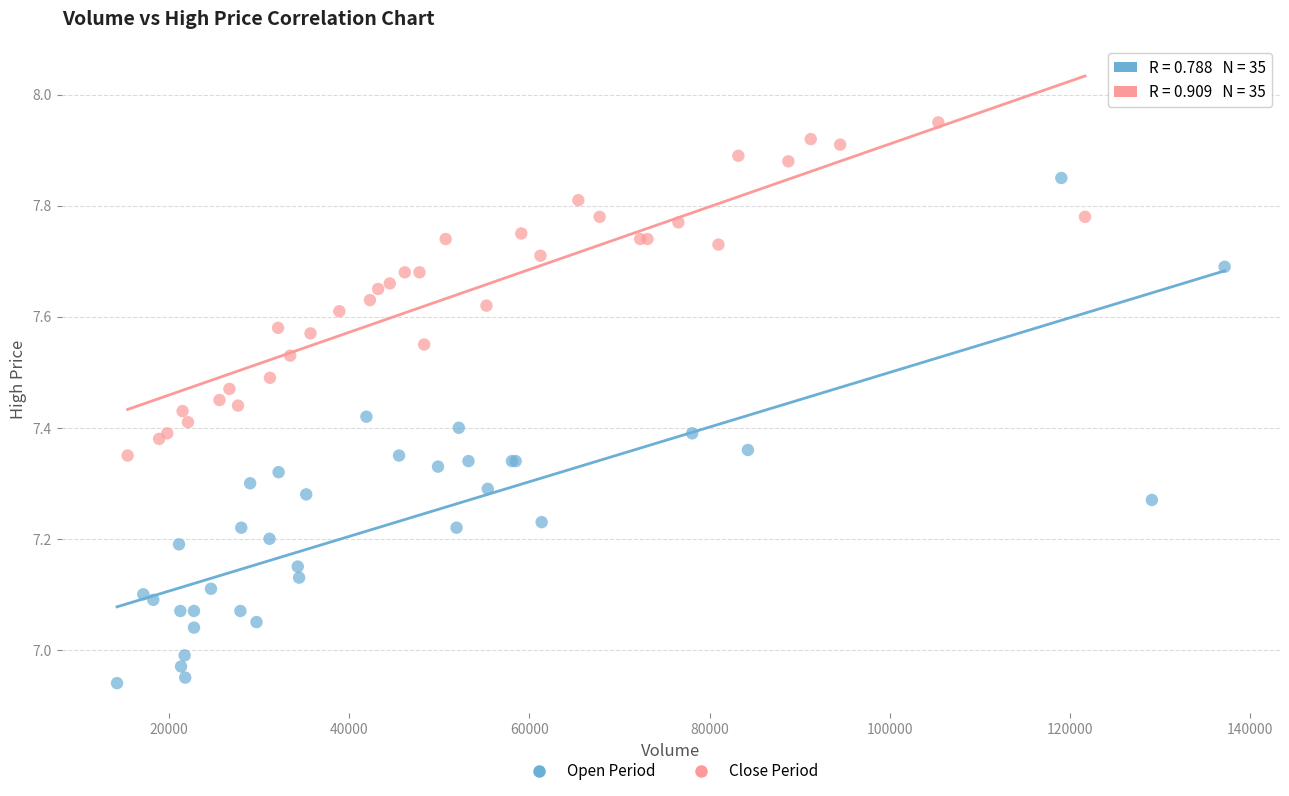

Which series has the widest spread of Y values?

Open Period